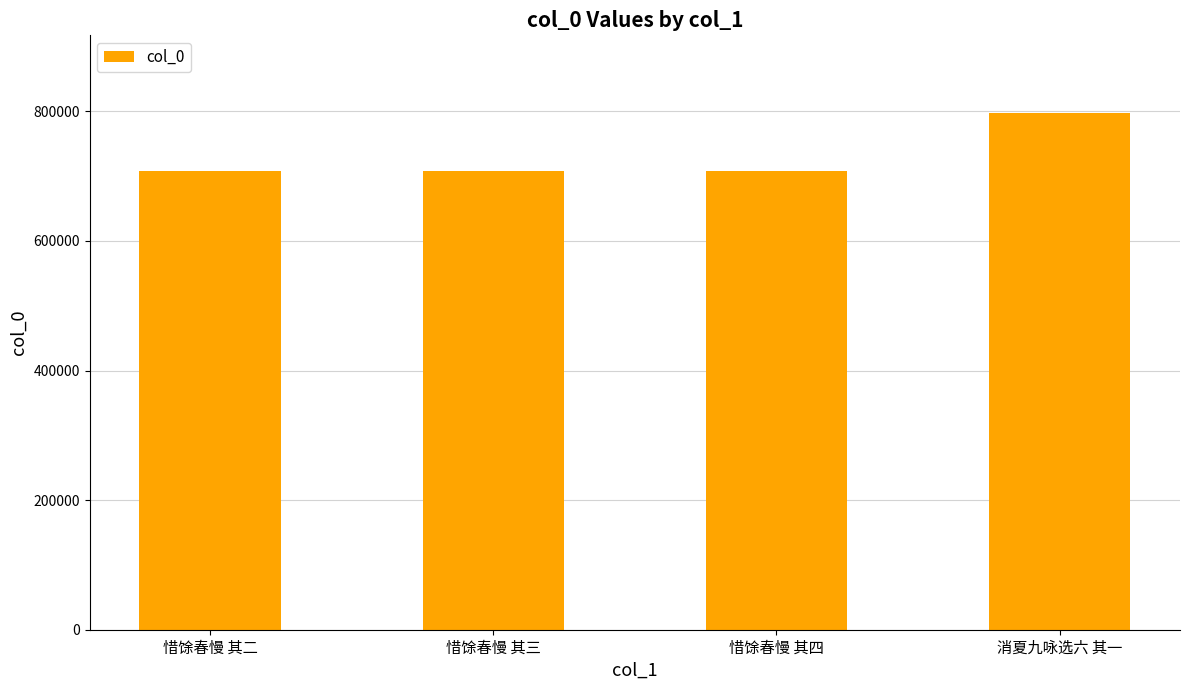

How many bars are there in total?

4